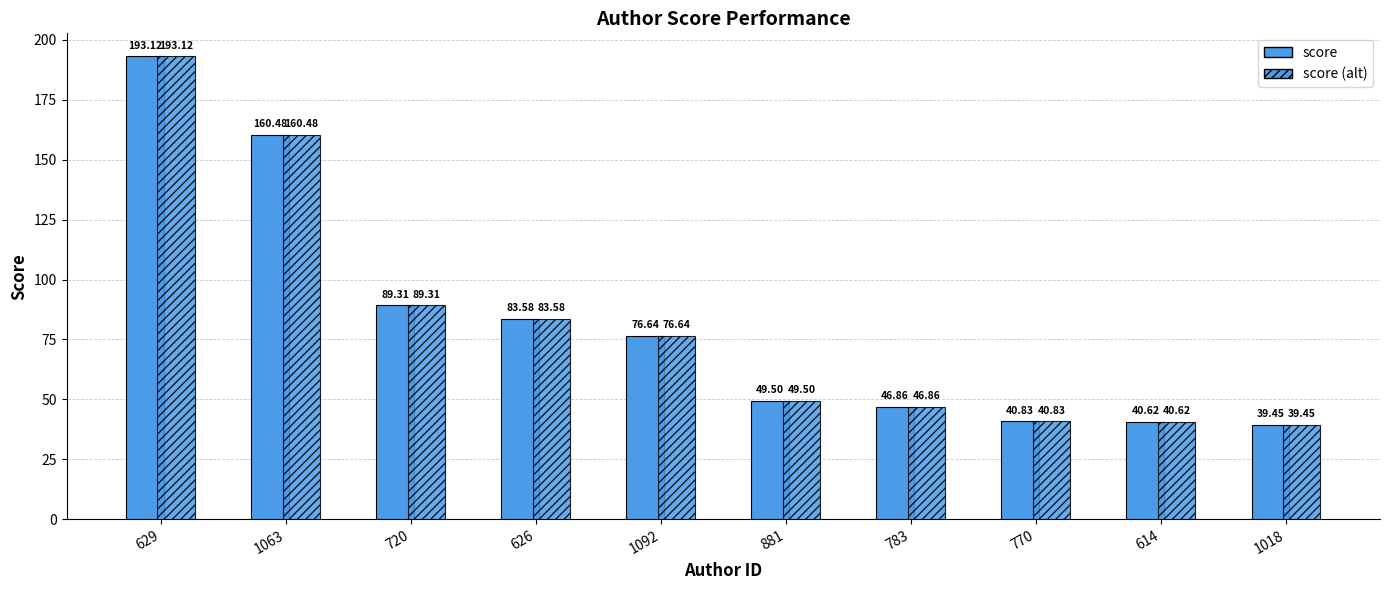

How many data points does each series have?

10